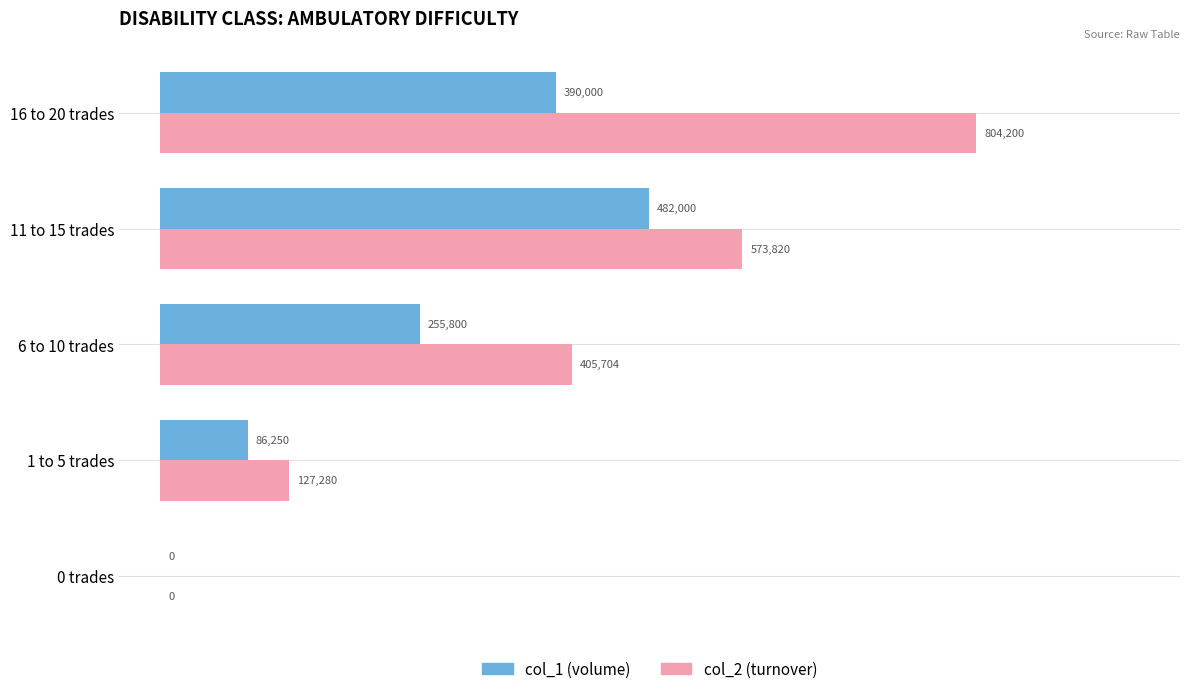

Rank the series by their average value, from lowest to highest.

col_1 (volume), col_2 (turnover)